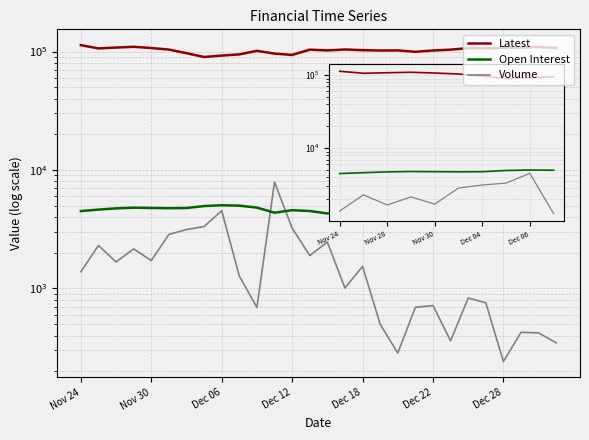

What is the minimum value shown in the chart?

241